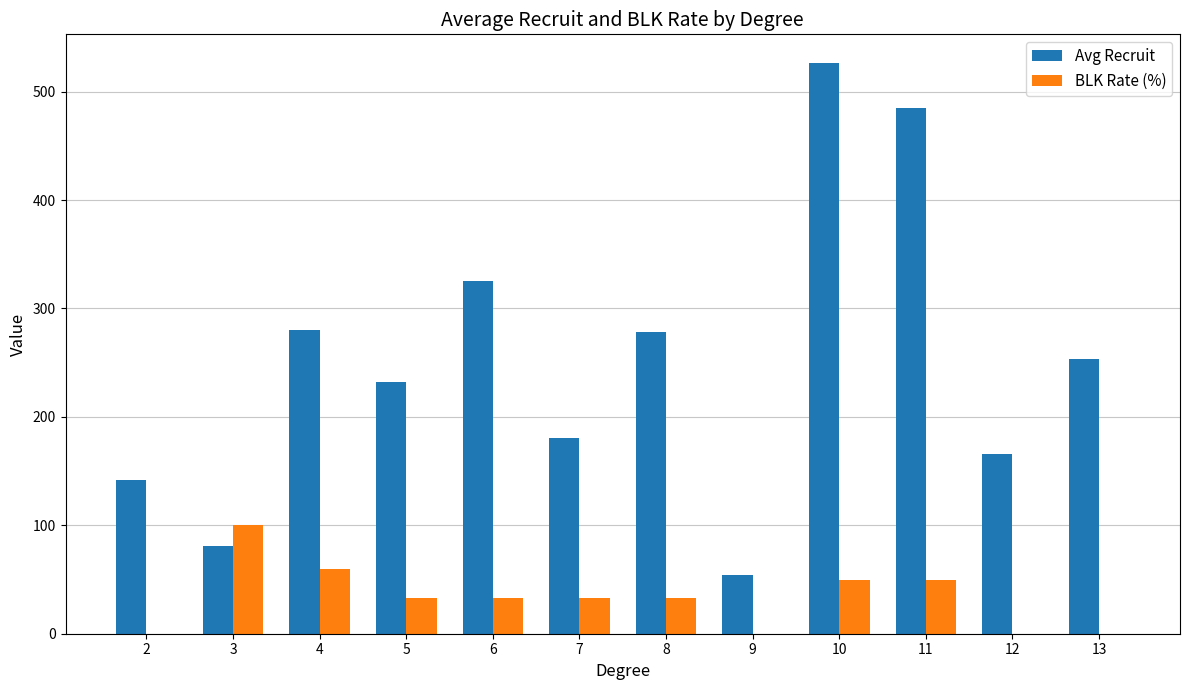

Which series has the largest total across all categories?

Avg Recruit